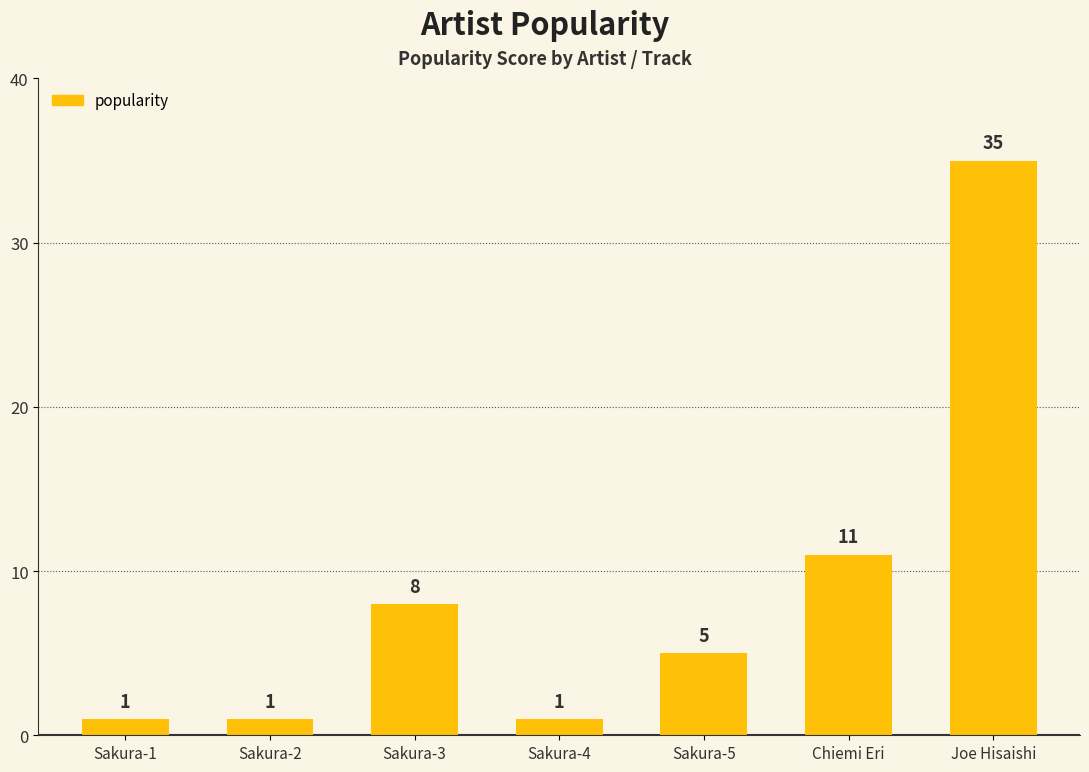

What is the change in value from Sakura-3 to Sakura-4?

-7